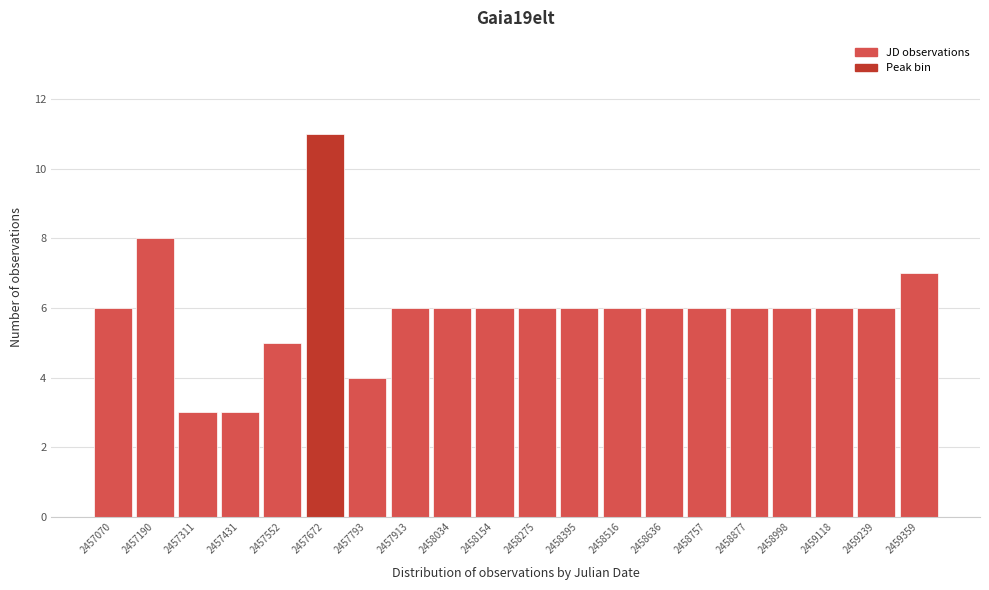

Reading left to right, list all the values displayed in this chart.

6	8	3	3	5	11	4	6	6	6	6	6	6	6	6	6	6	6	6	7